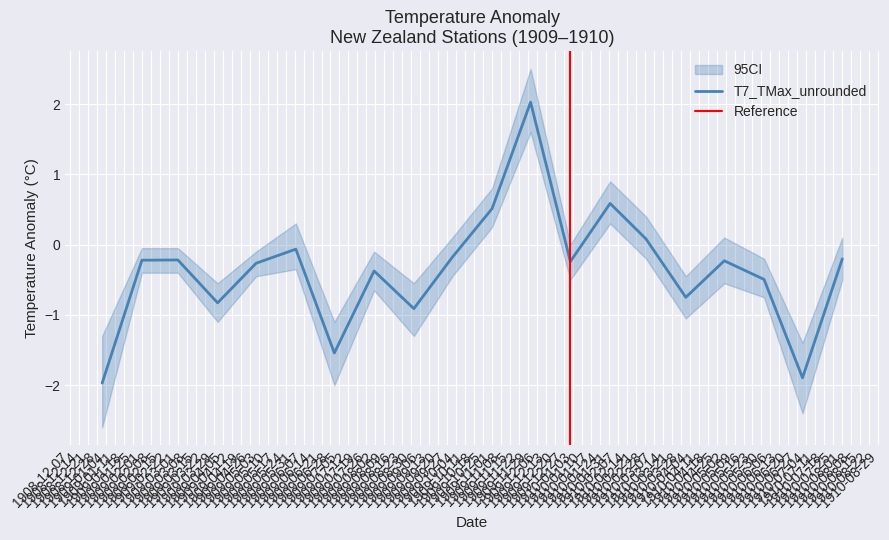

What is the minimum value for T7_TMax_unrounded?

-2.0